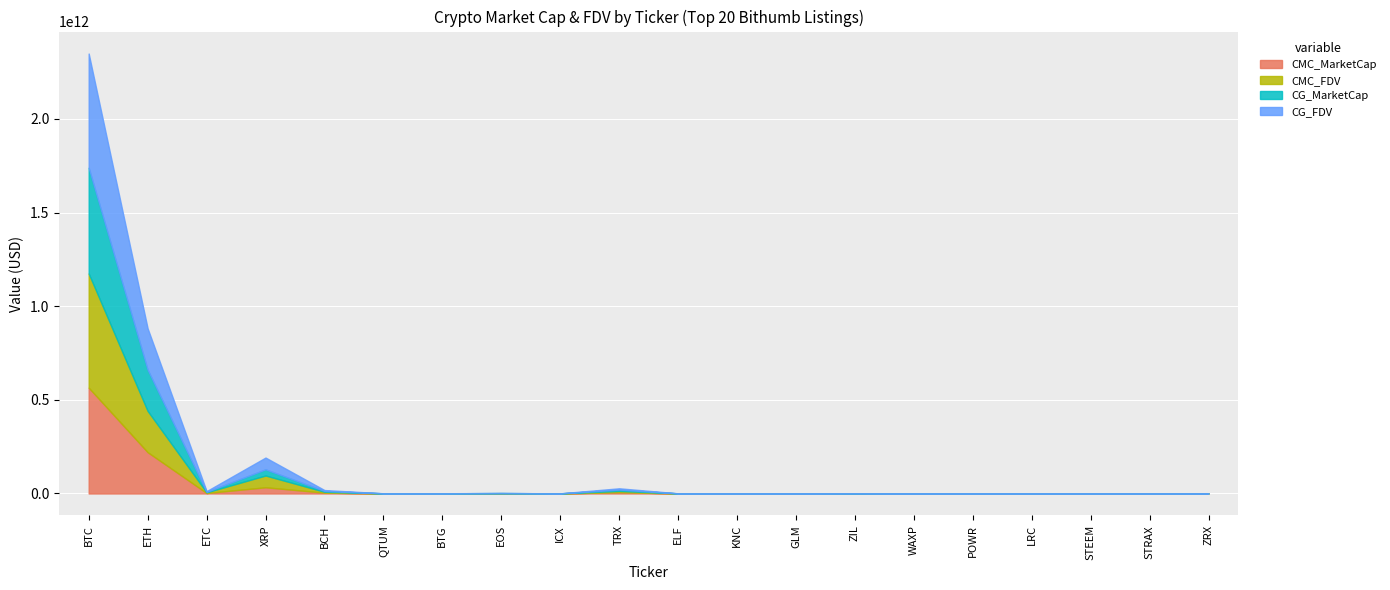

At which category does CG_MarketCap reach its first local peak?

XRP